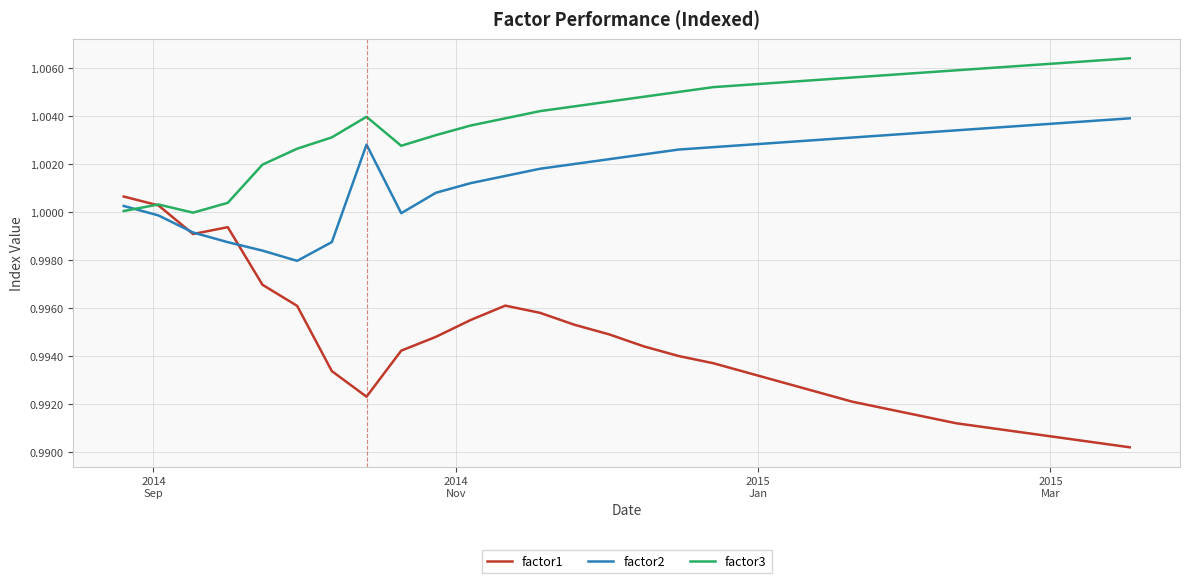

Rank the series by their maximum value, from highest to lowest.

factor3, factor2, factor1